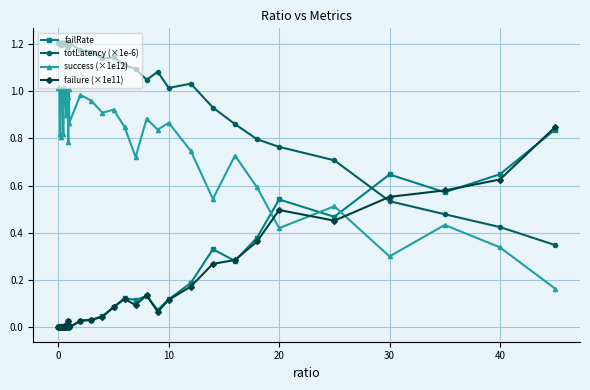

True or false: success (×1e12) and failRate cross at least once.

True